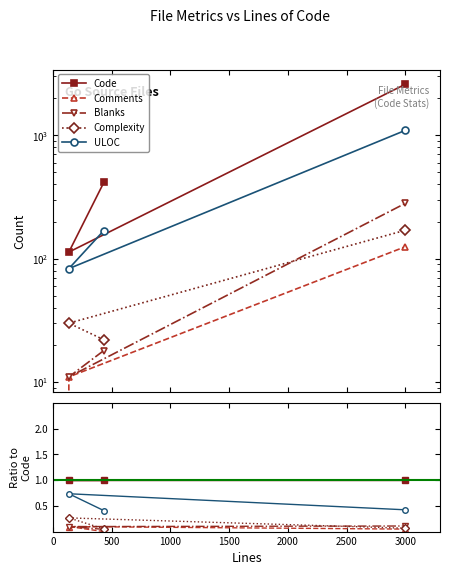

Is the value of Comments at 500 greater than the value of Complexity at 500?

No